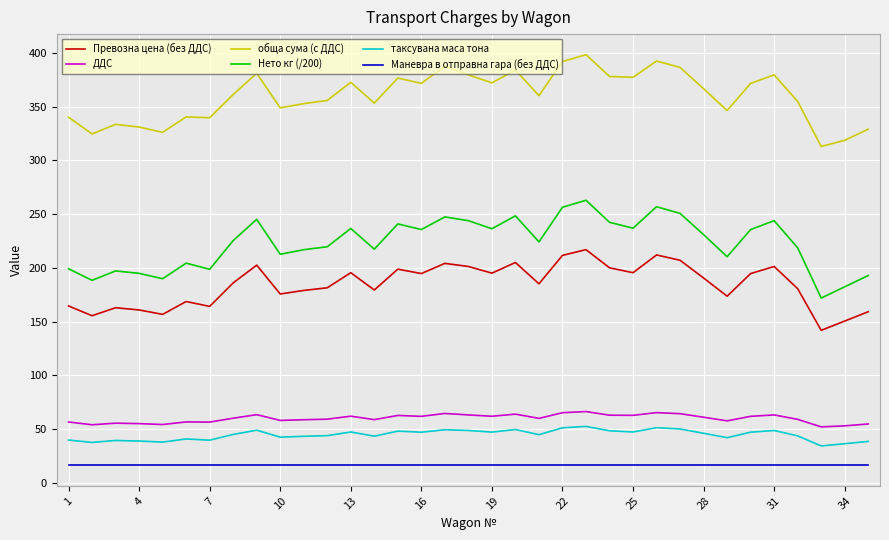

Does the chart have visible grid lines?

Yes